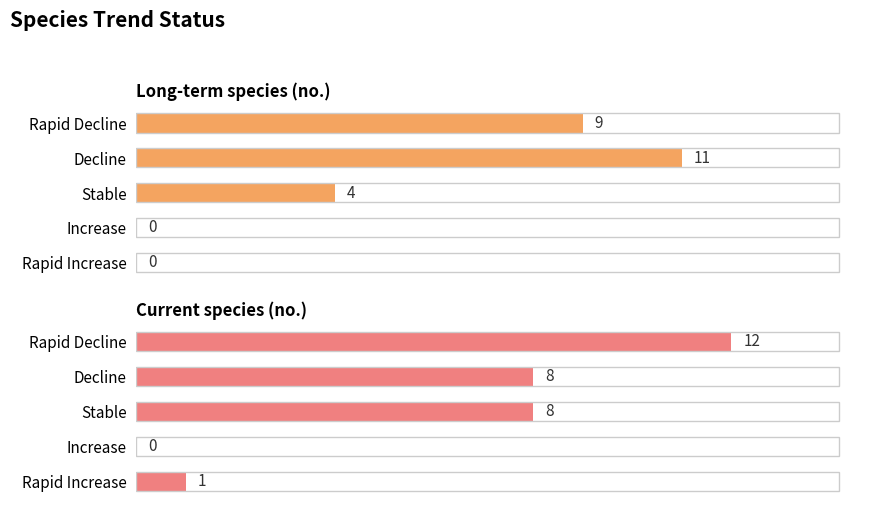

Which series has the largest total across all categories?

Current species (no.)